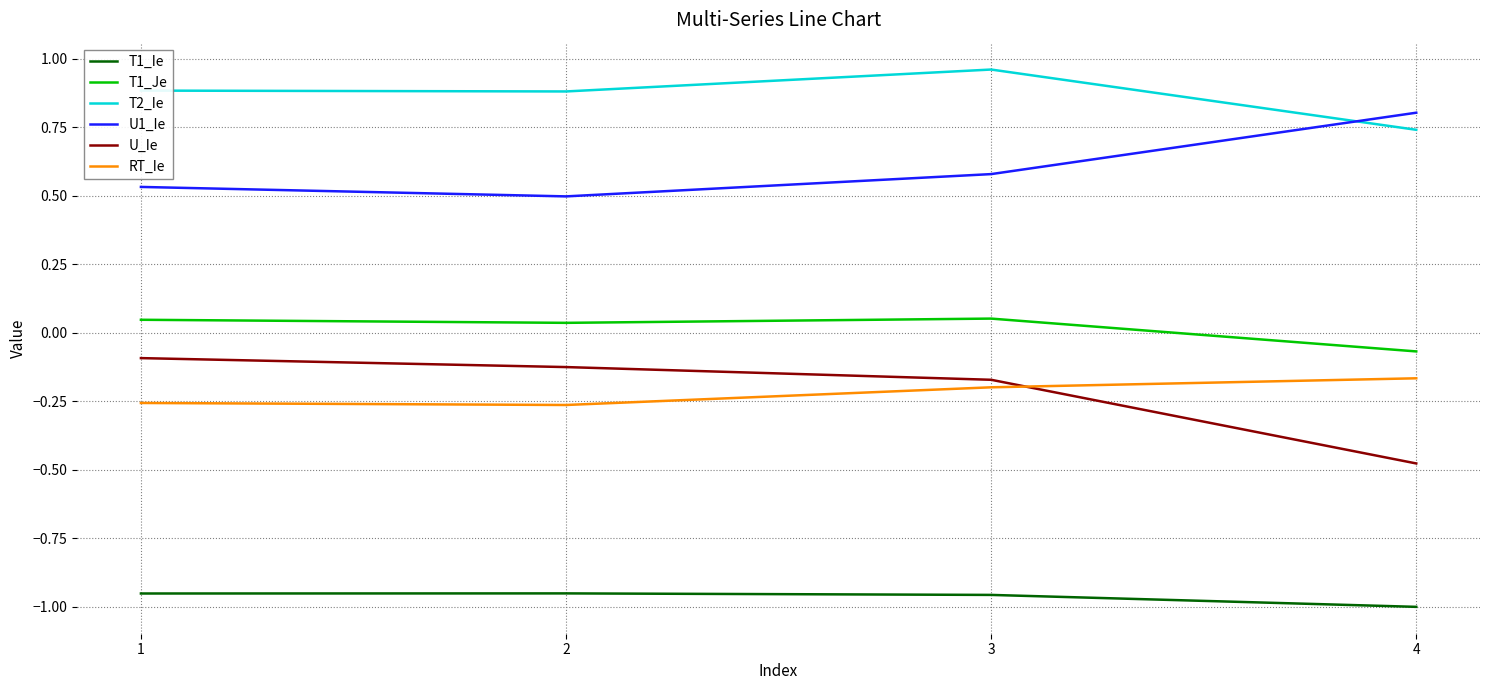

True or false: T1_Ie and RT_Ie intersect in this chart.

False